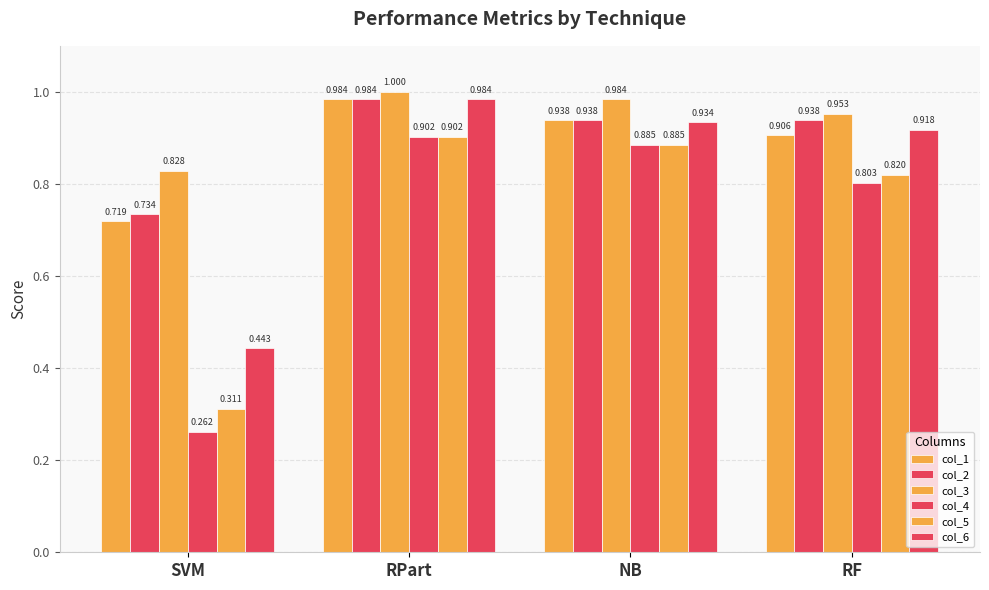

How many categories are shown in the chart?

4